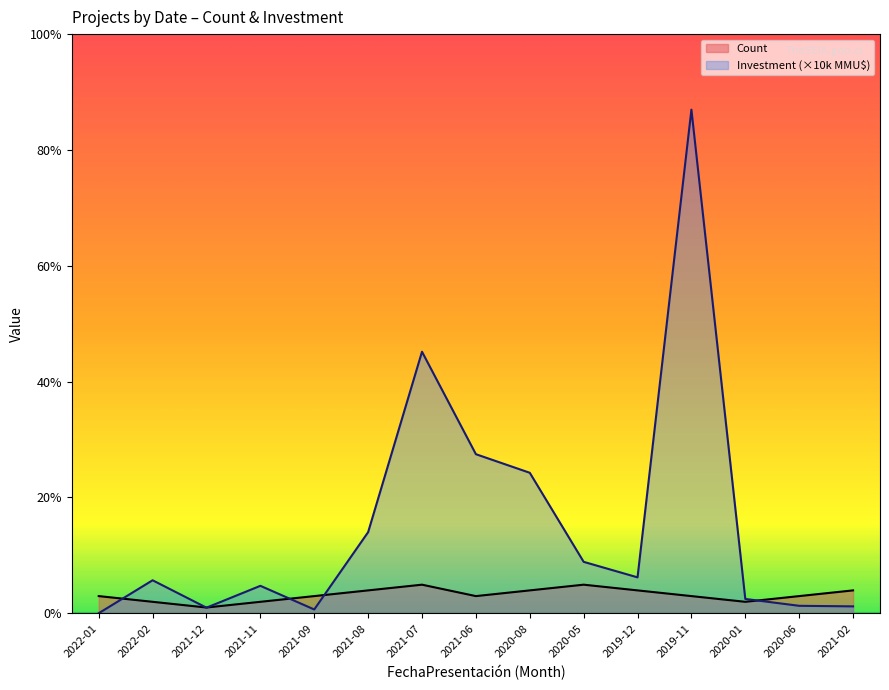

Reading left to right, what are all the values shown in this chart?

Count: 3.0	2.0	1.0	2.0	3.0	4.0	5.0	3.0	4.0	5.0	4.0	3.0	2.0	3.0	4.0
Investment: 0.0	5.8	1.0	4.8	0.7	14.2	45.8	27.9	24.6	9.0	6.3	88.2	2.5	1.3	1.2